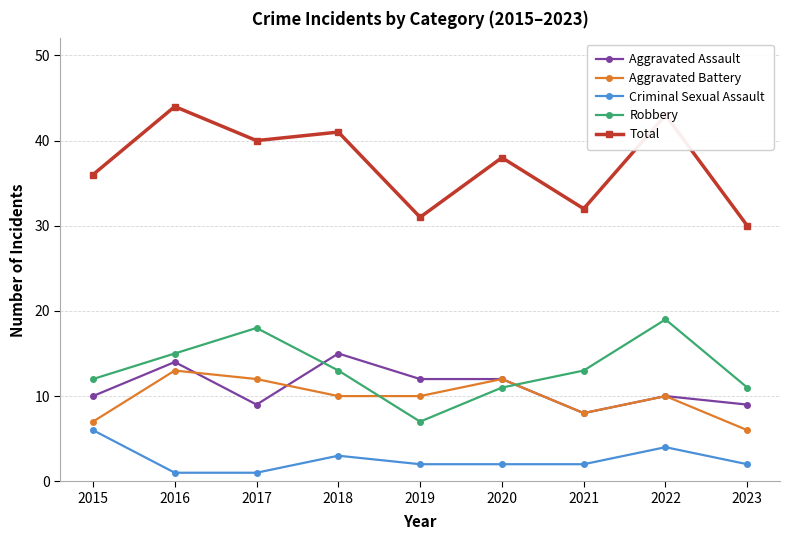

How many series are shown in this chart?

5